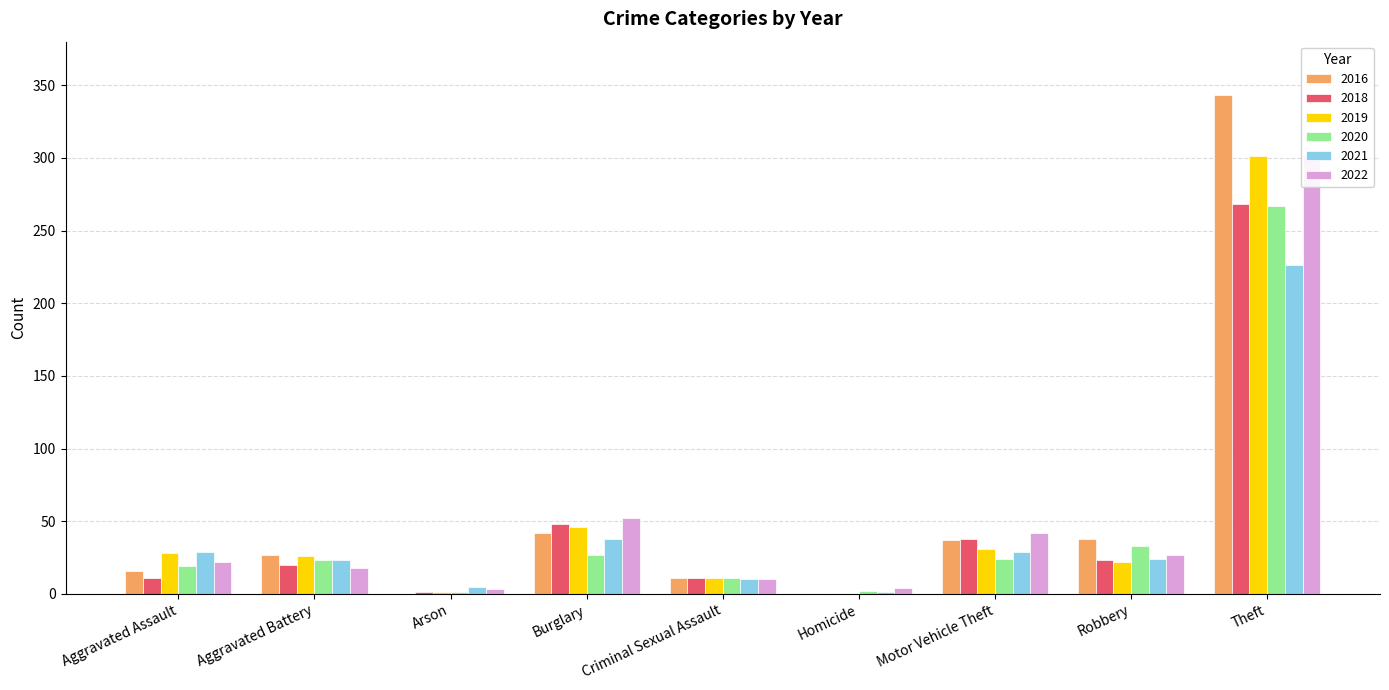

How many bars are there in each group?

6